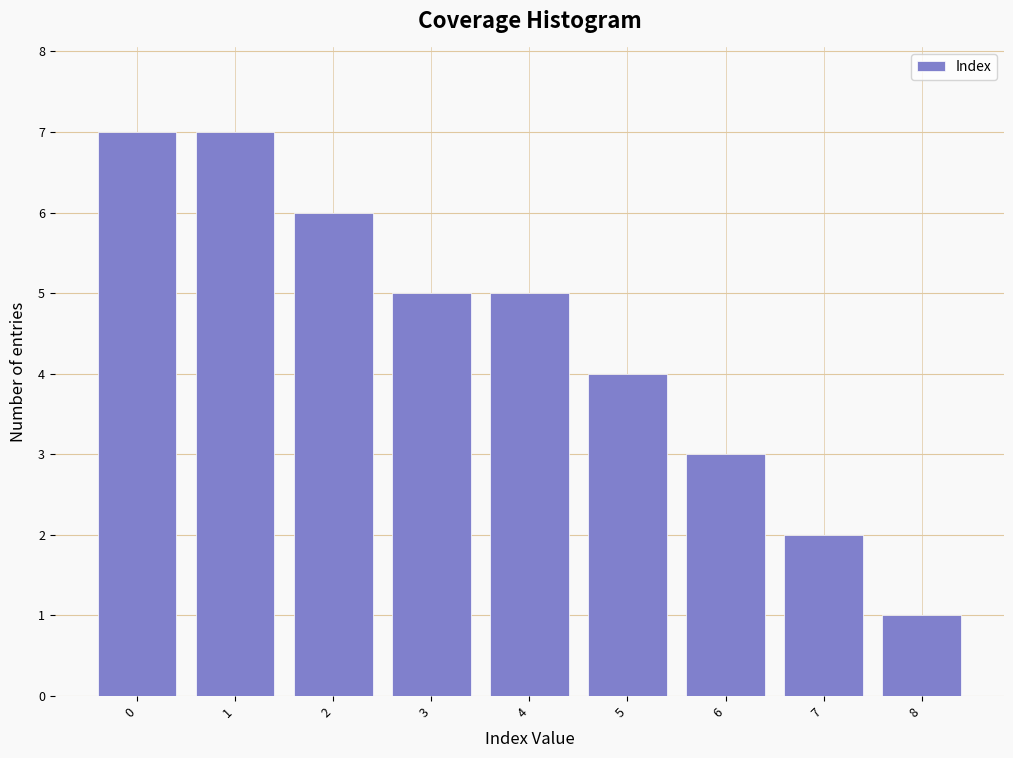

Reading left to right, transcribe this chart: for each bar, give the range it covers on the x-axis and its height. The values are not printed on the chart, so give them approximately, as read against the axis.

-0.5 to 0.5: 7
0.5 to 1.5: 7
1.5 to 2.5: 6
2.5 to 3.5: 5
3.5 to 4.5: 5
4.5 to 5.5: 4
5.5 to 6.5: 3
6.5 to 7.5: 2
7.5 to 8.5: 1